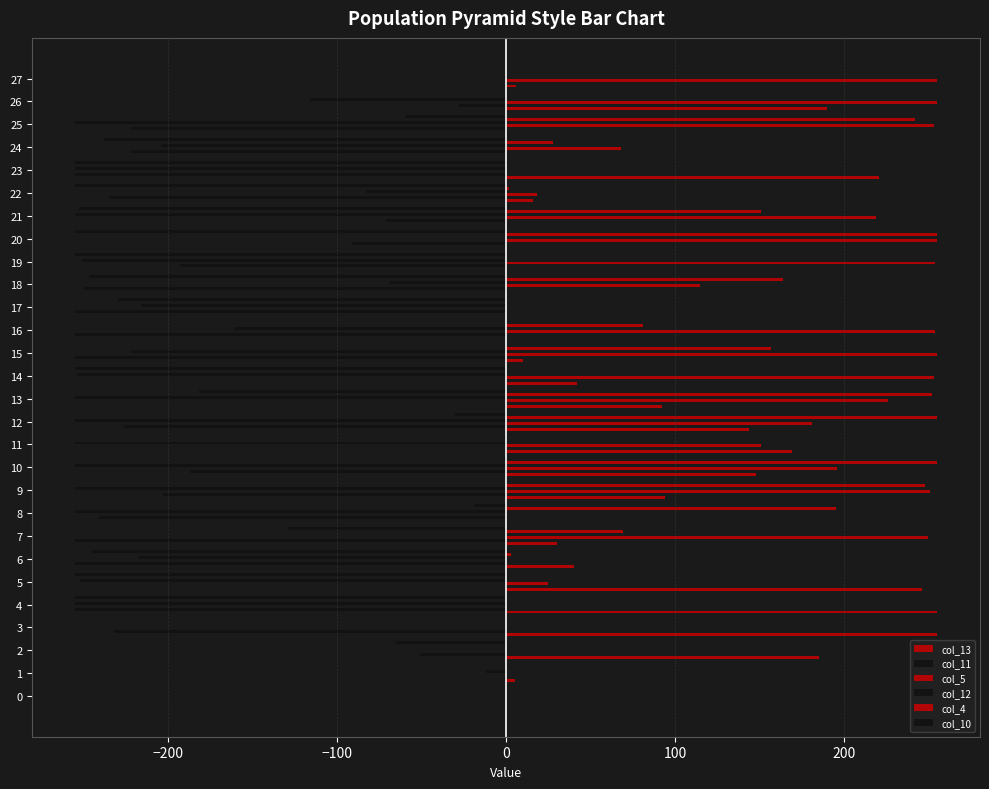

How many distinct data groups are displayed?

6